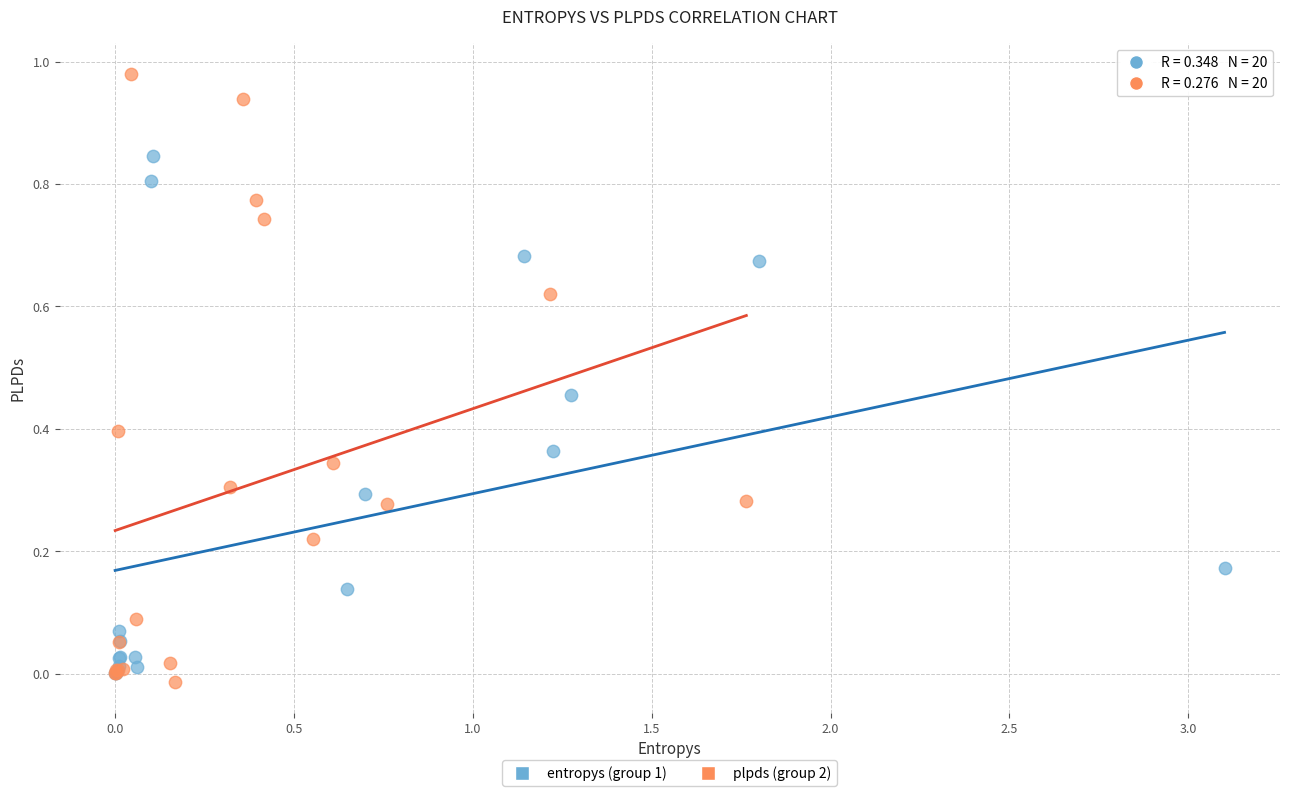

Which series contains the highest Y value?

plpds (group 2)